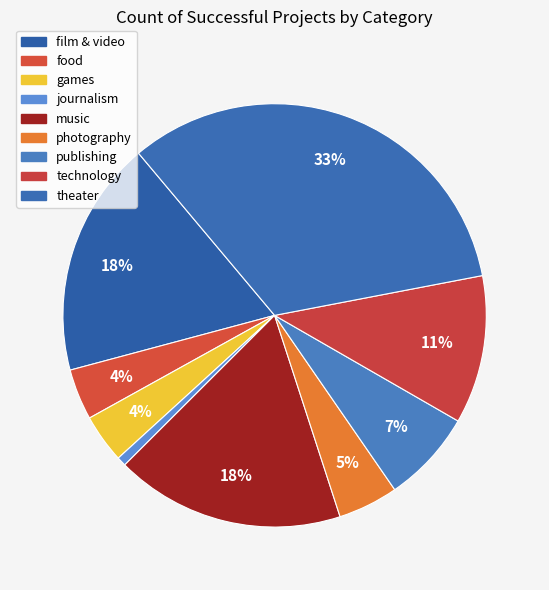

The photography slice represents 5% of the pie. True or false?

True